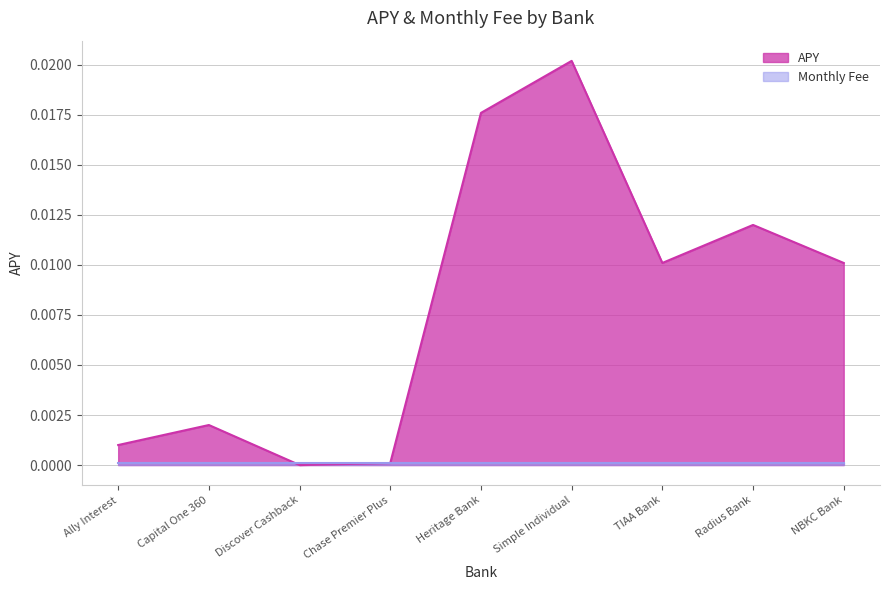

How many interior local valleys (lower than both neighbors) does the data have?

2